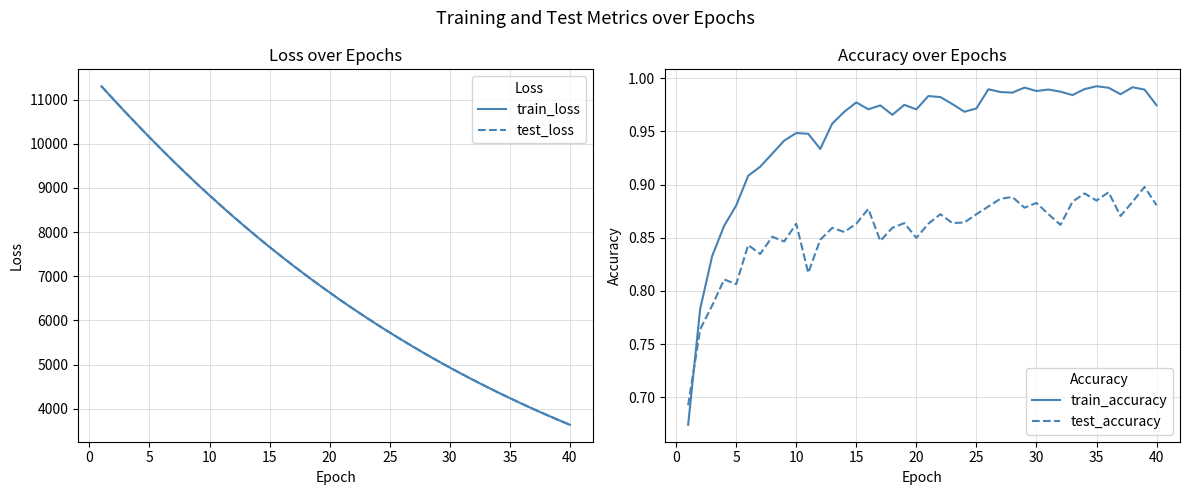

What are all the series names shown in the legend?

train_loss, test_loss, train_accuracy, test_accuracy